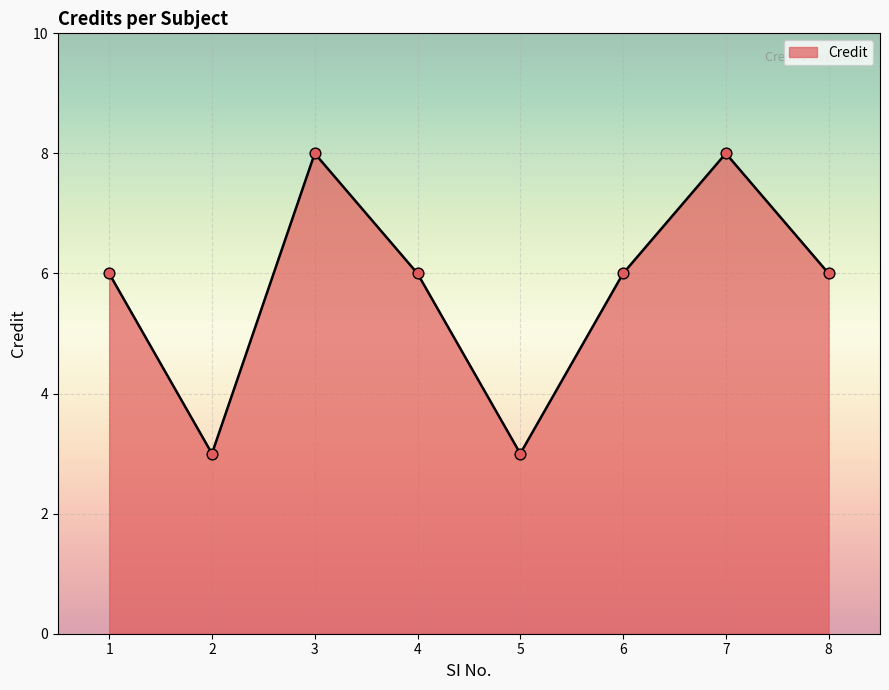

What is the change in value from 5 to 6?

+3